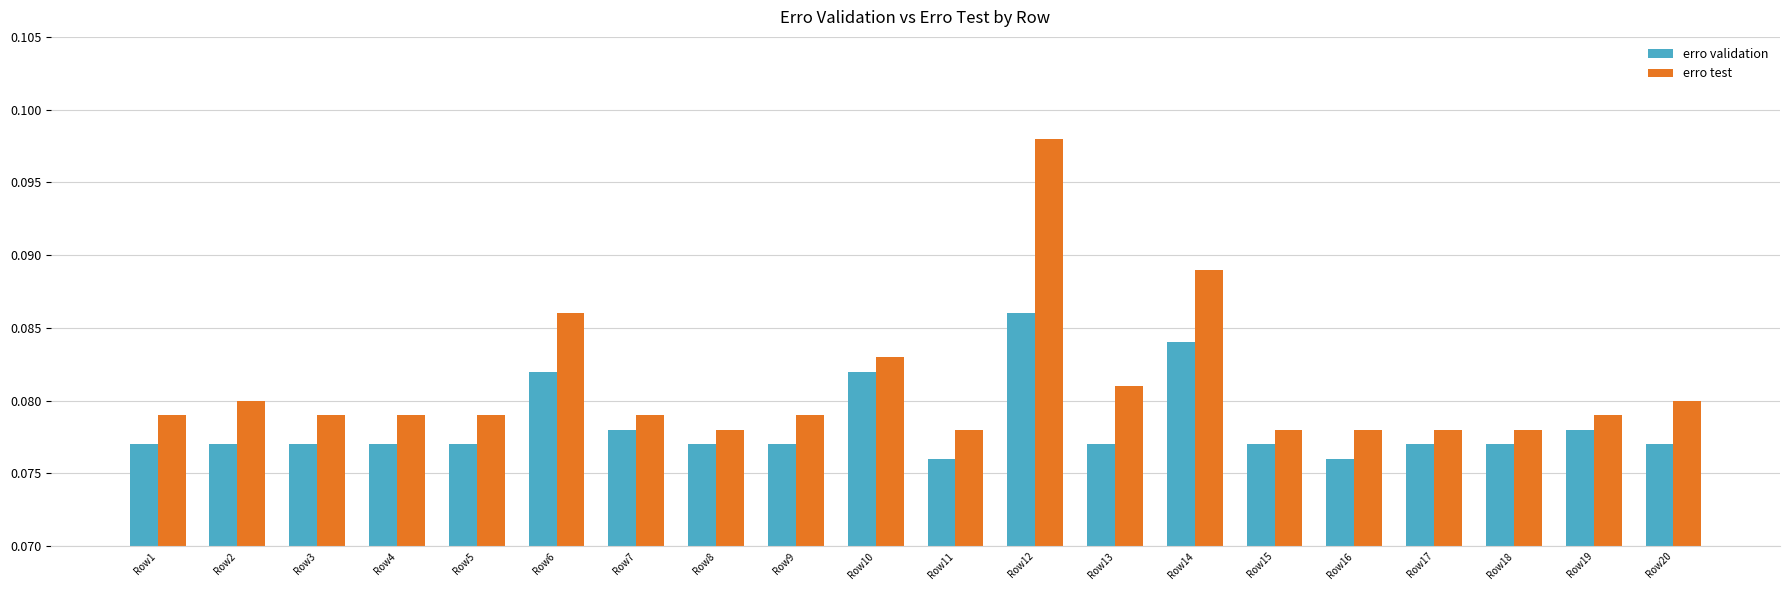

List the series in order of their overall mean, lowest first.

erro validation, erro test